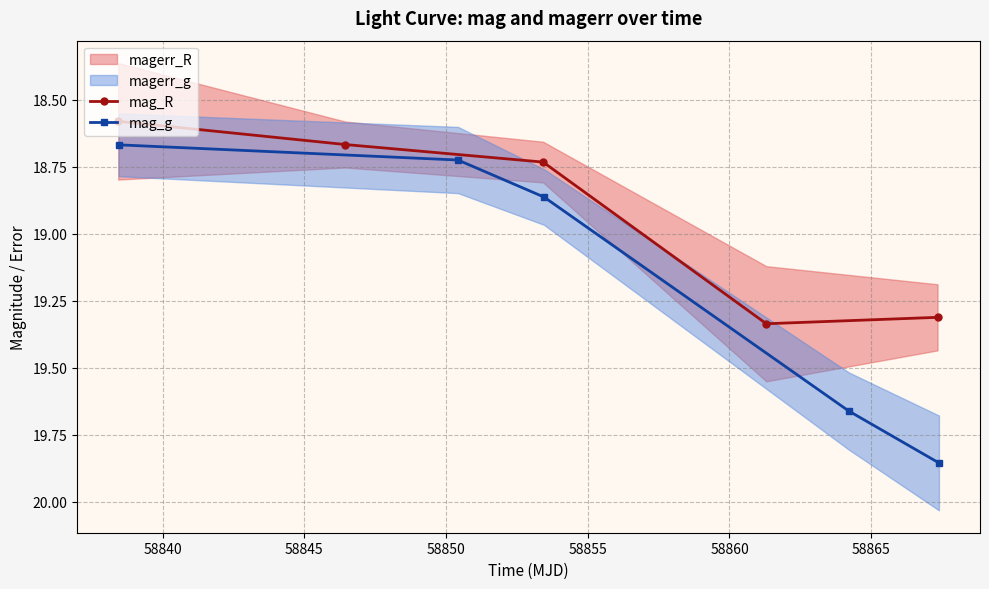

True or false: mag_R and mag_g cross at least once.

False